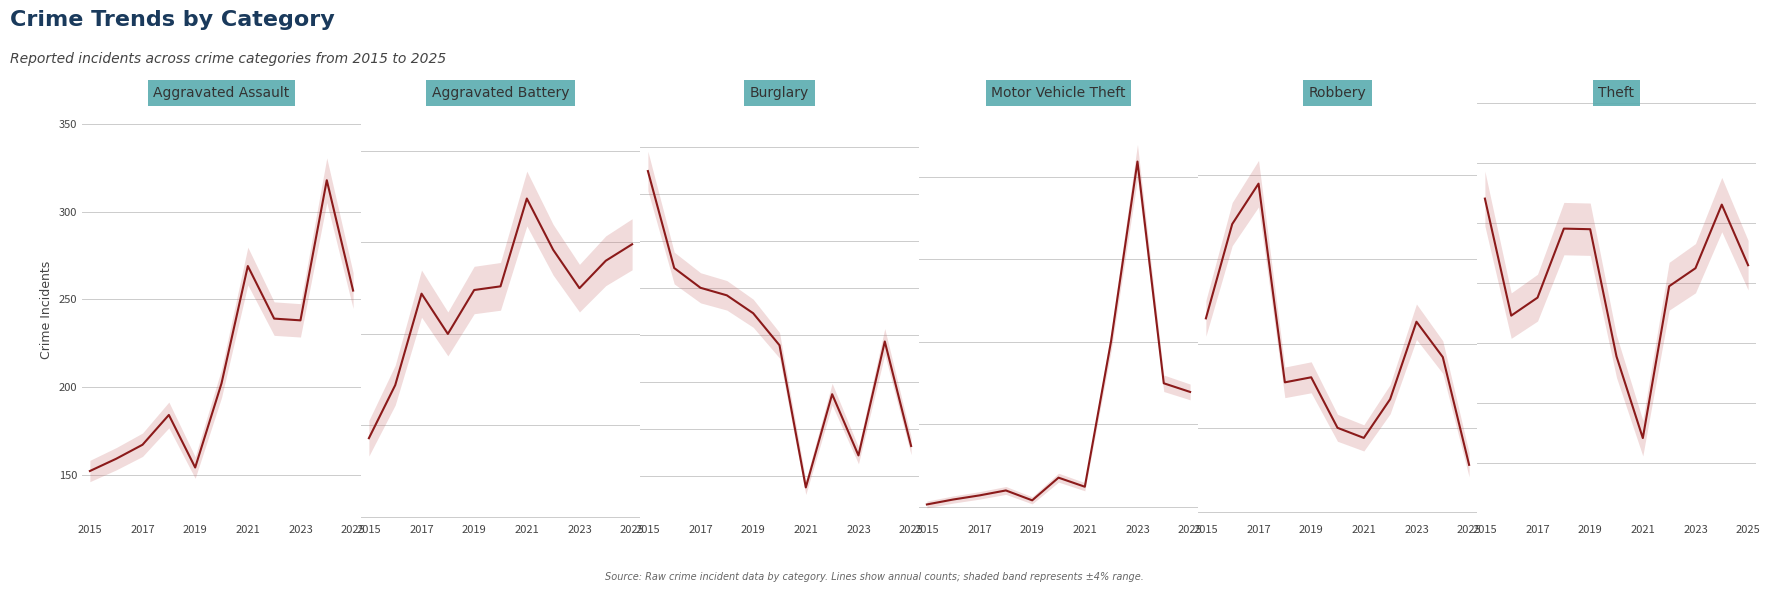

List the series in order of their peak value, highest first.

Theft, Motor Vehicle Theft, Burglary, Aggravated Battery, Robbery, Aggravated Assault